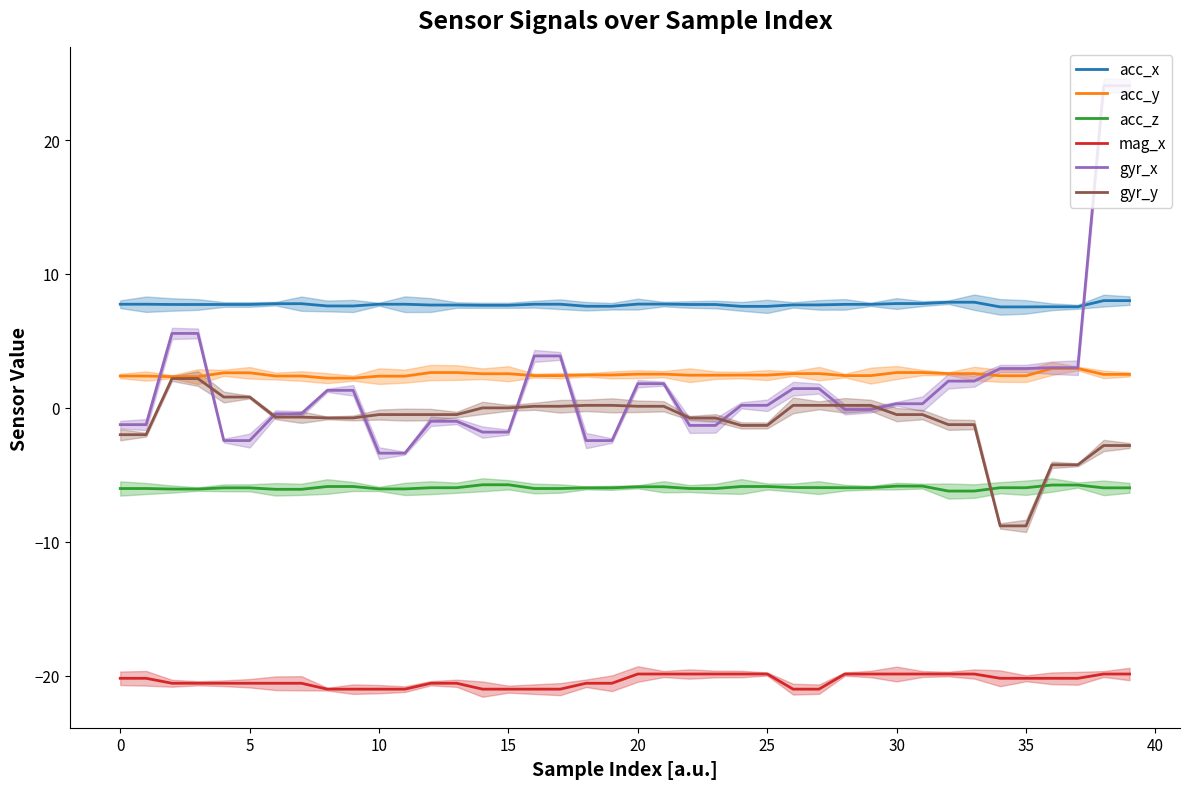

At which category is the sum across all series the highest?

38